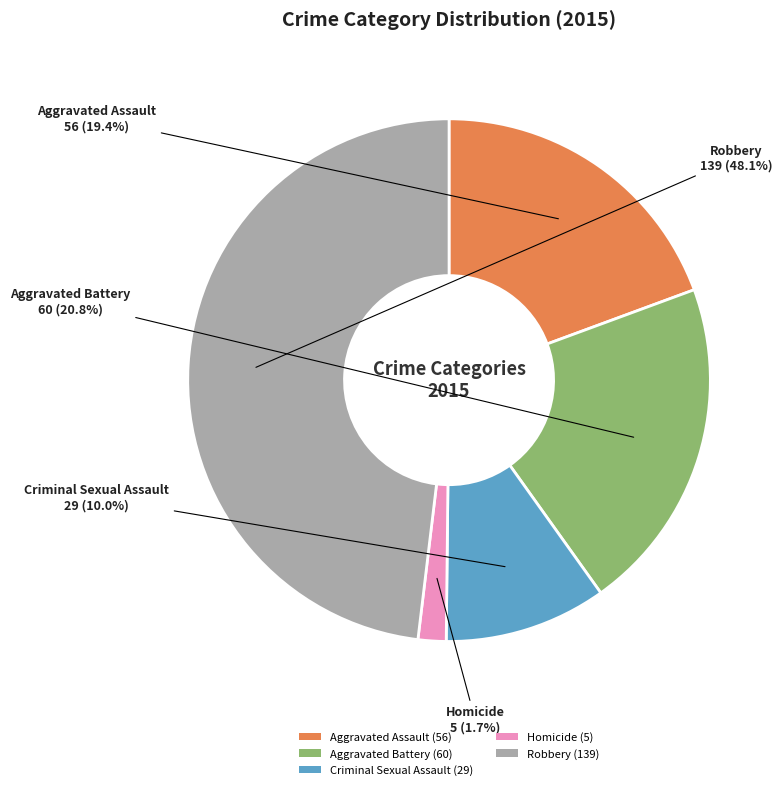

What is the largest slice in the pie chart?

Robbery